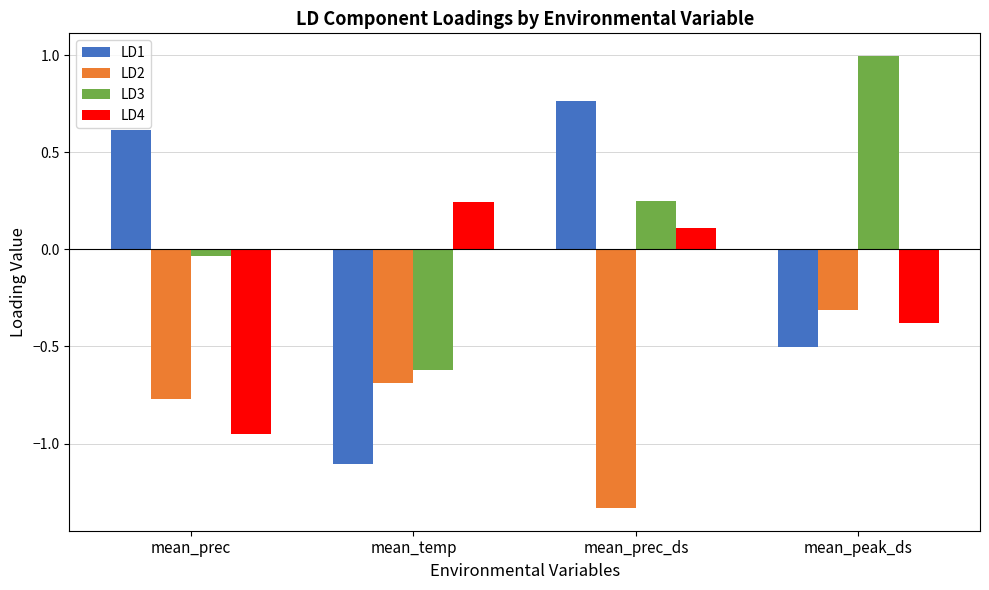

Between mean_prec_ds and mean_peak_ds, which series saw the biggest shift?

LD1